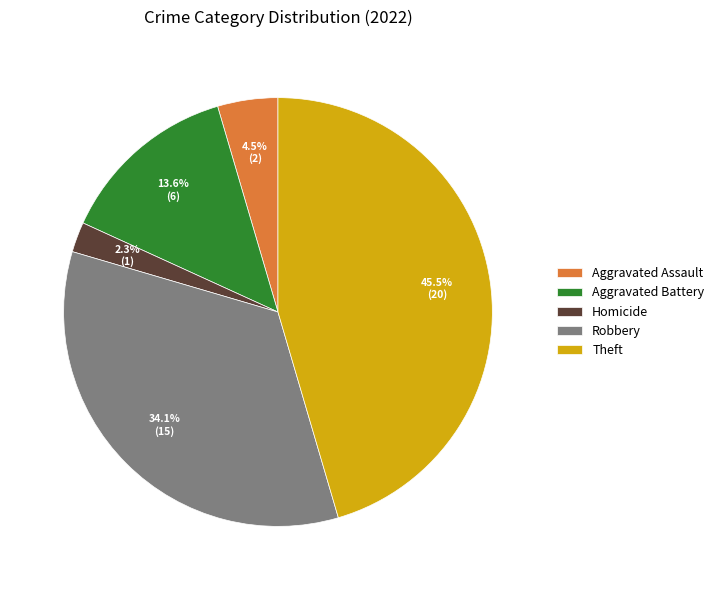

What portion of the pie excludes Theft?

54.5%